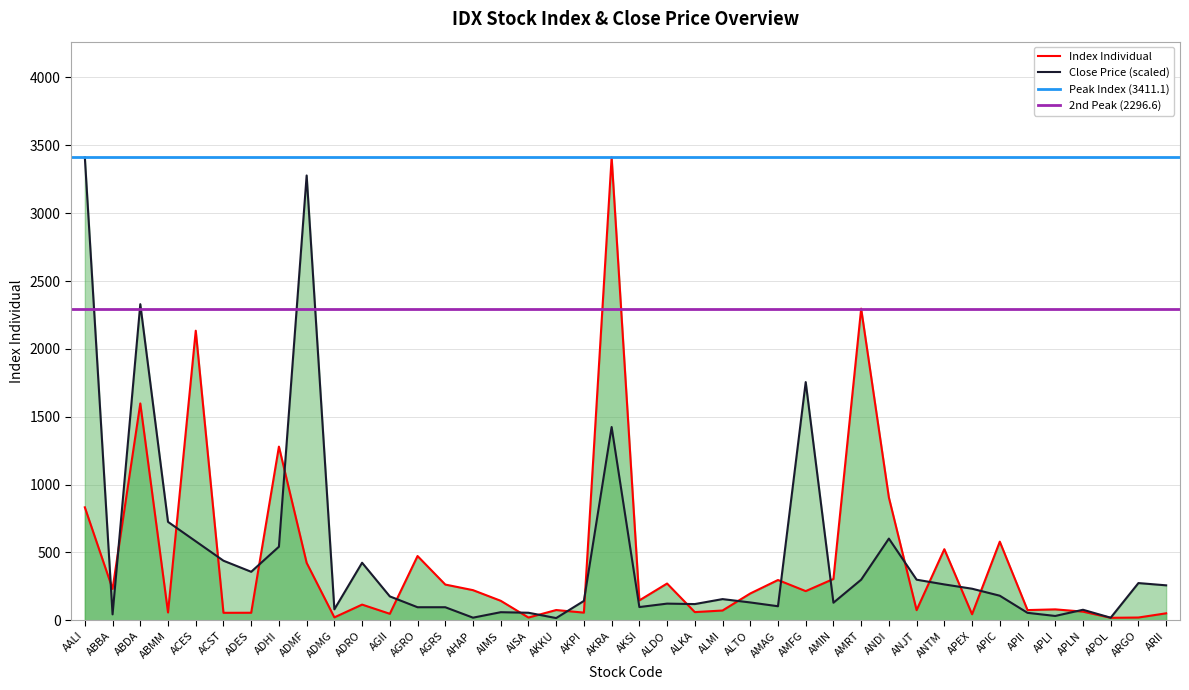

Between which two adjacent categories do Index Individual and Close first intersect?

AALI and ABBA